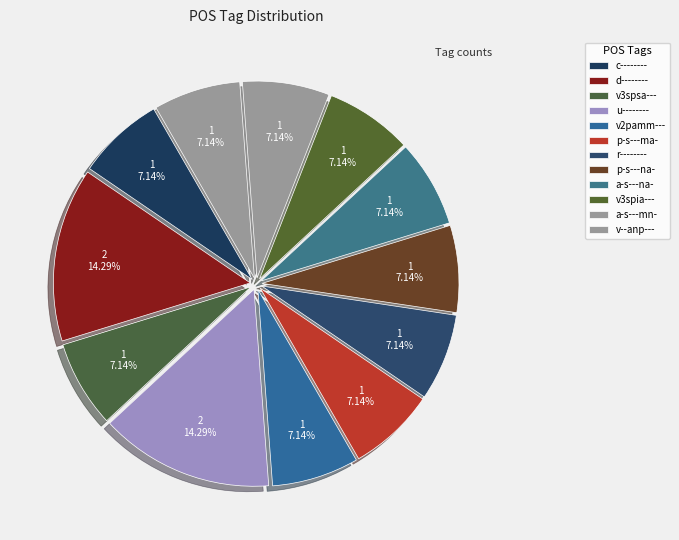

Do p-s---ma- and v--anp--- together represent more than half of the pie?

No